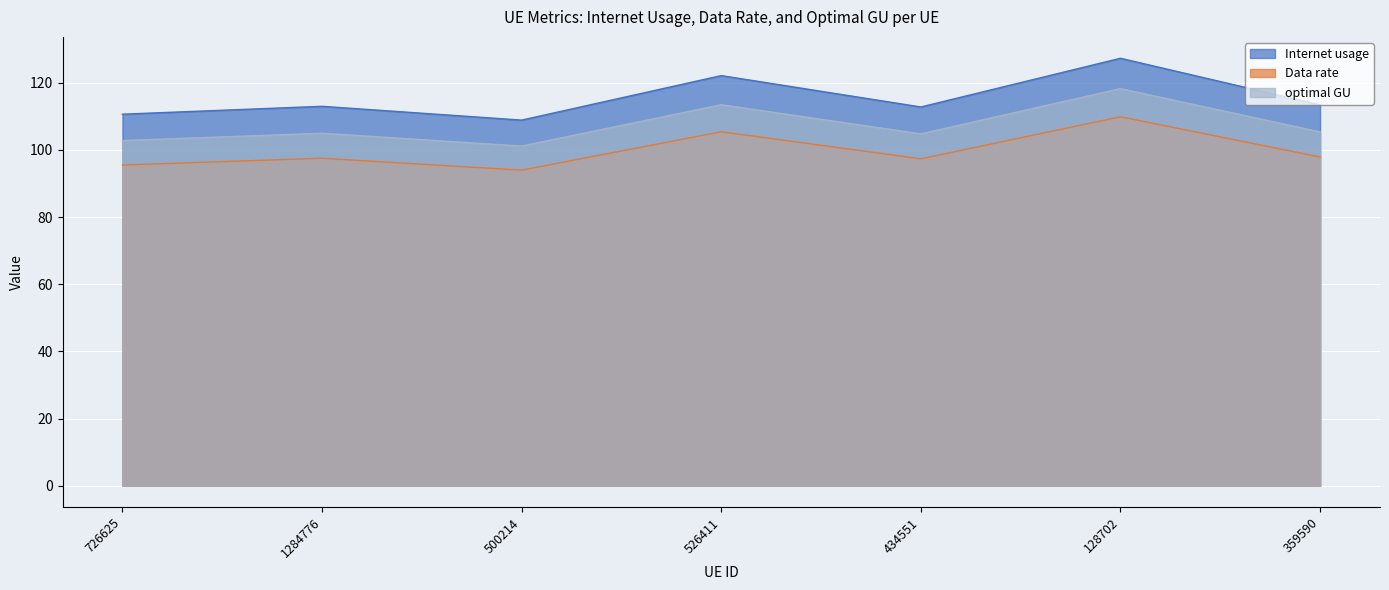

Read the Internet usage value at 434551.

112.8